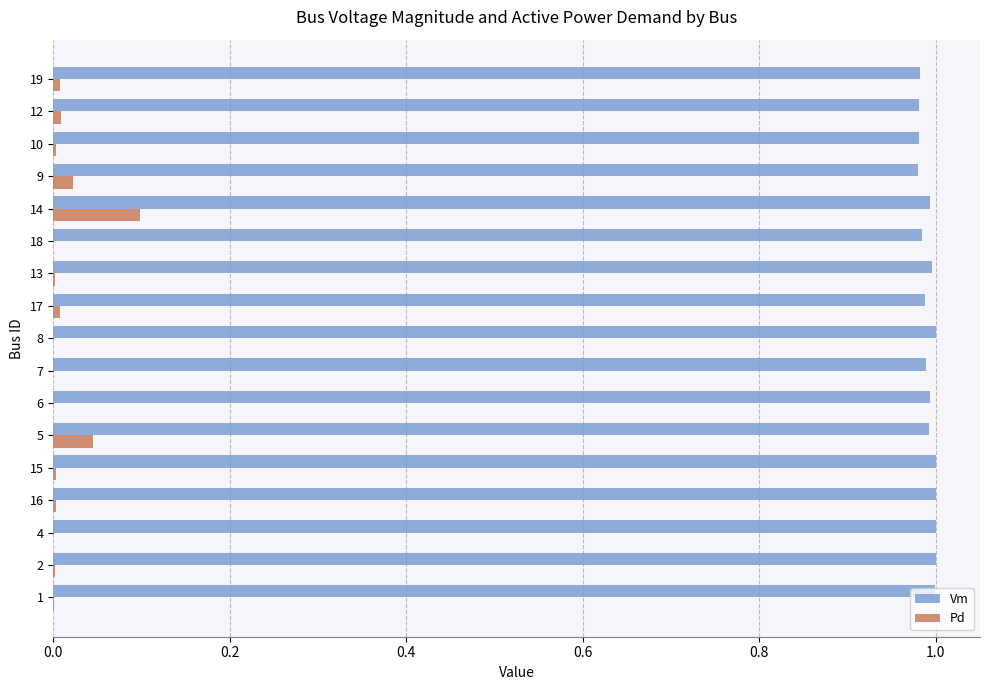

Which series has the largest total across all categories?

Vm